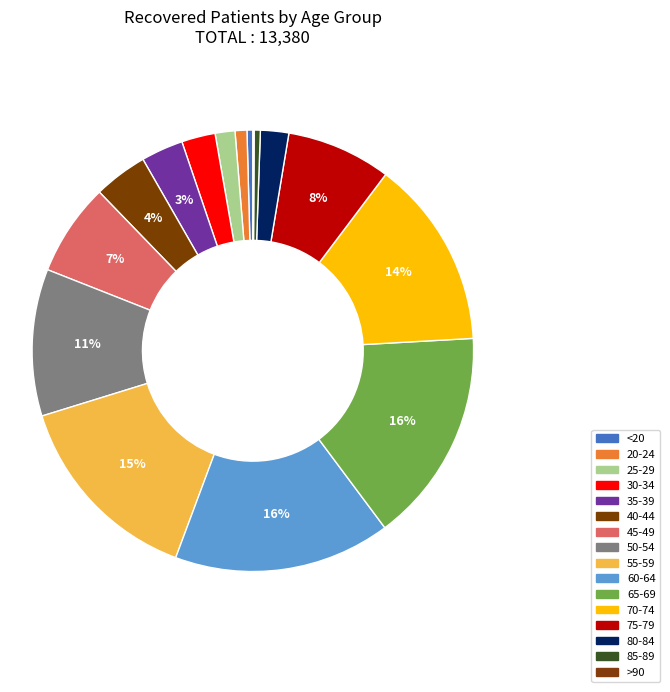

True or false: 40-44 accounts for 4% of the total.

True